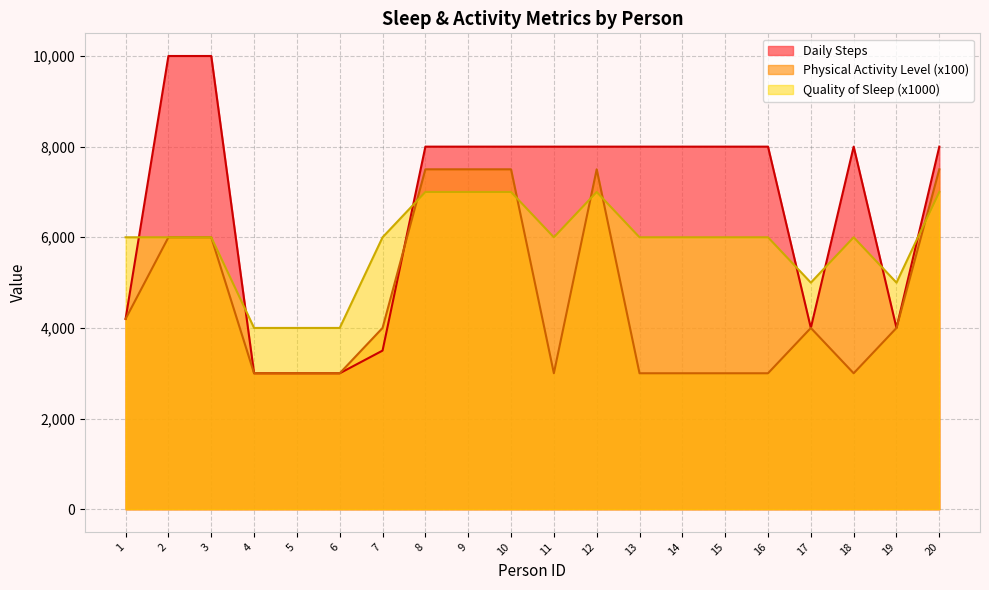

Count the Physical Activity Level values in the range 3000 to 7500.

20